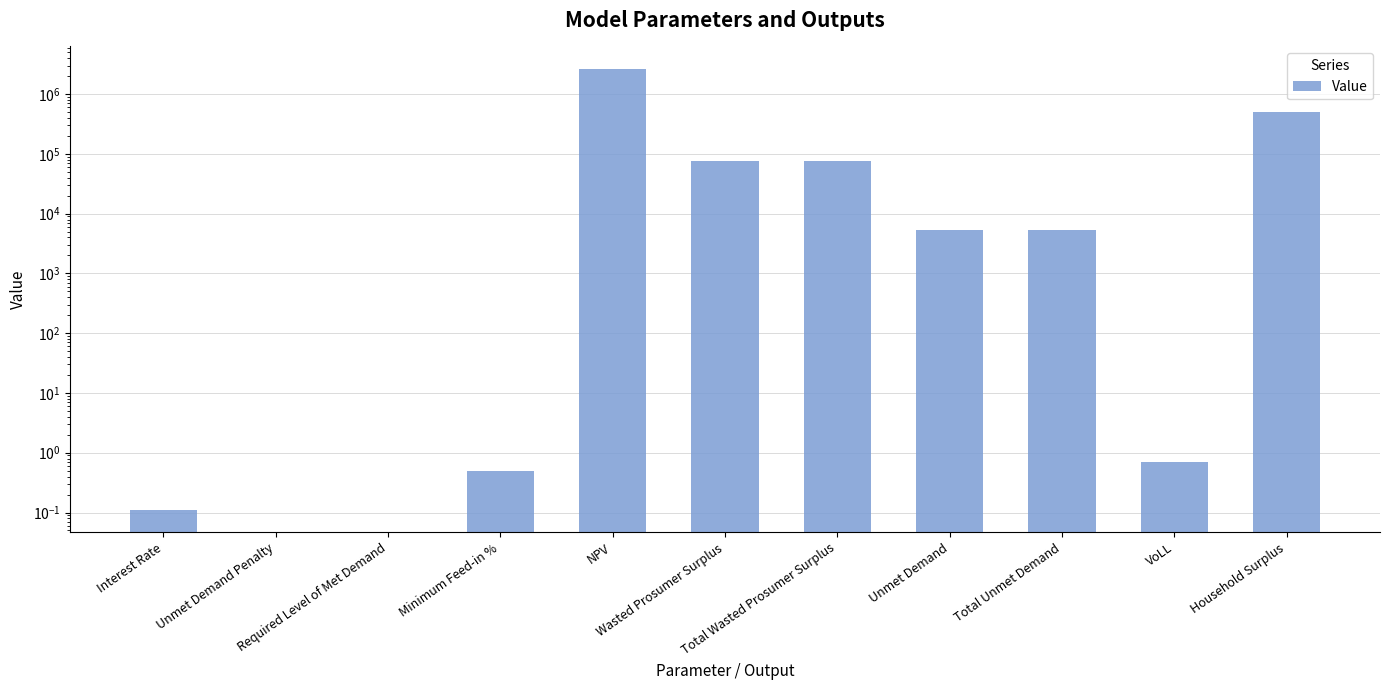

What is the label of the 7th bar from the left?

Total Wasted Prosumer Surplus